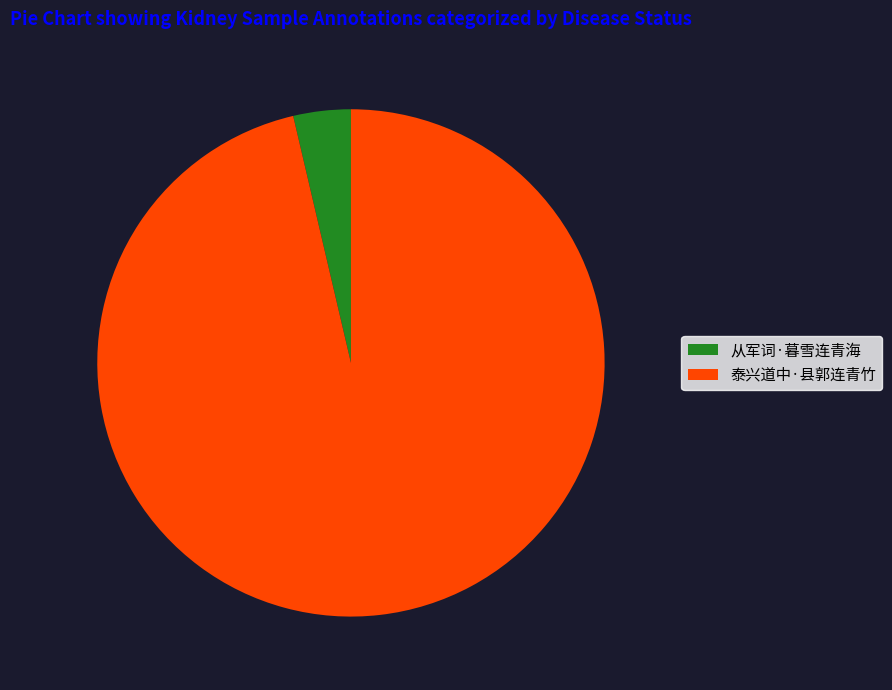

Combined, do 从军词·暮雪连青海 and 泰兴道中·县郭连青竹 account for over 50%?

Yes